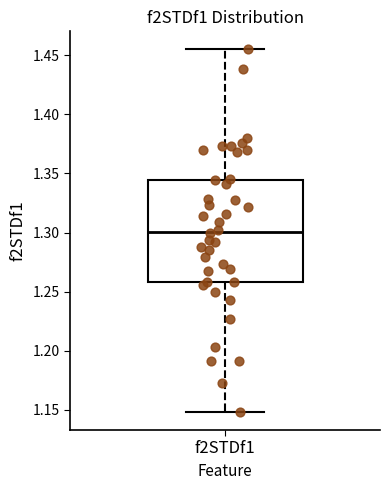

Transcribe this box plot: give where the median line is, the range the box spans, and where the two whiskers end, as read against the y-axis. The values are not printed on the chart, so give them approximately, as read against the axis.

median 1.300, box 1.260 to 1.345, whiskers 1.150 to 1.455